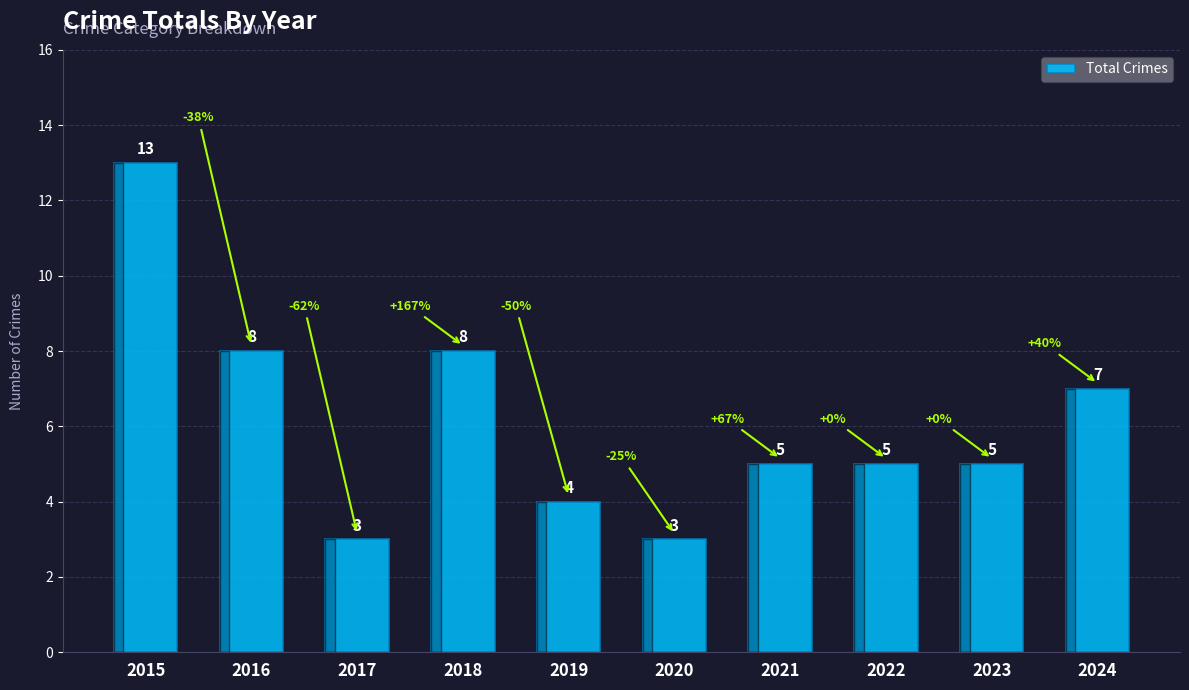

At which label does the data first exceed 5?

2015